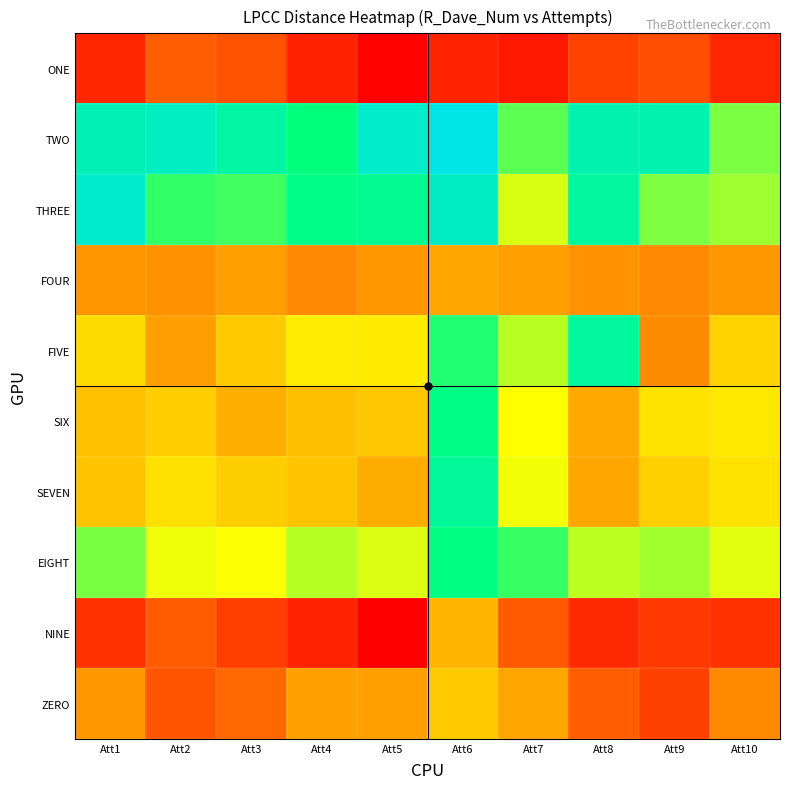

At which category does the chart reach its minimum across all series?

Att5